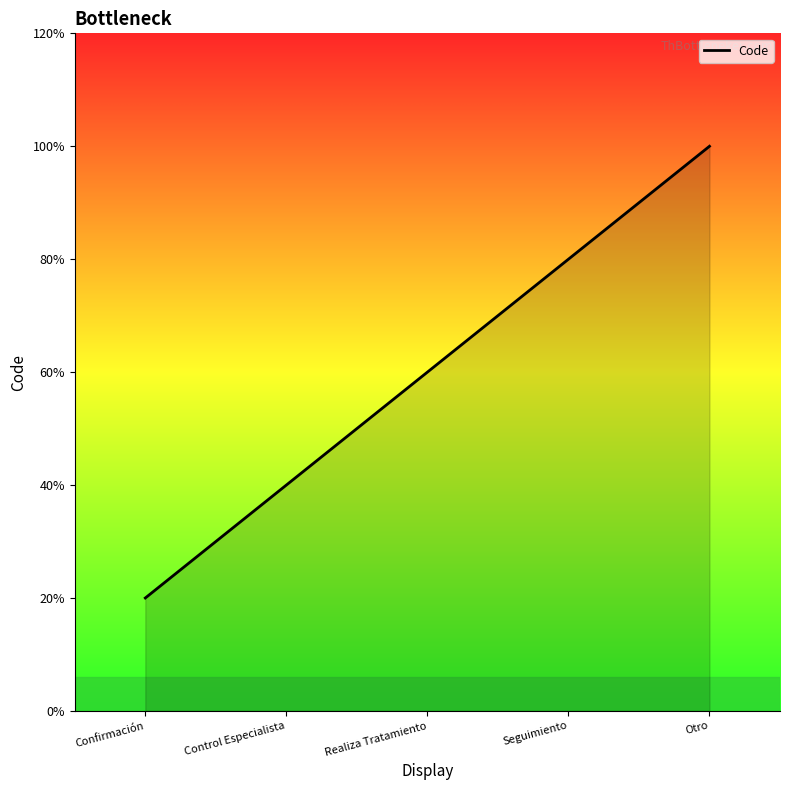

Does the chart display data point markers on the line(s)?

No